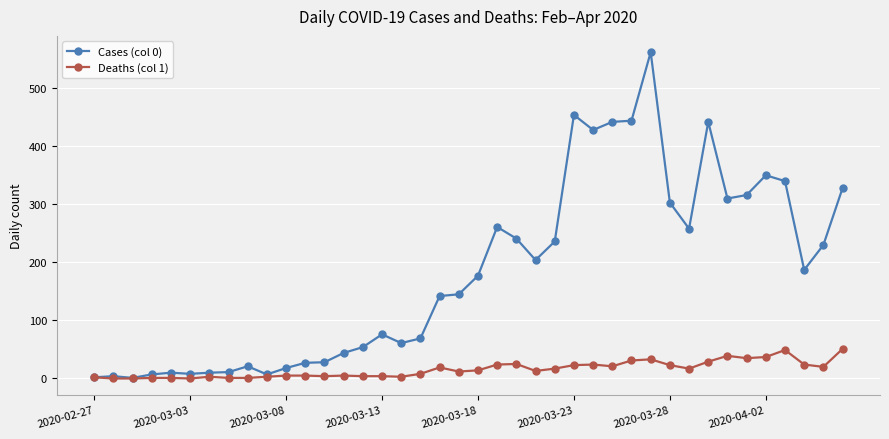

True or false: Cases (col 0) has more than 2 points higher than both neighbors.

True